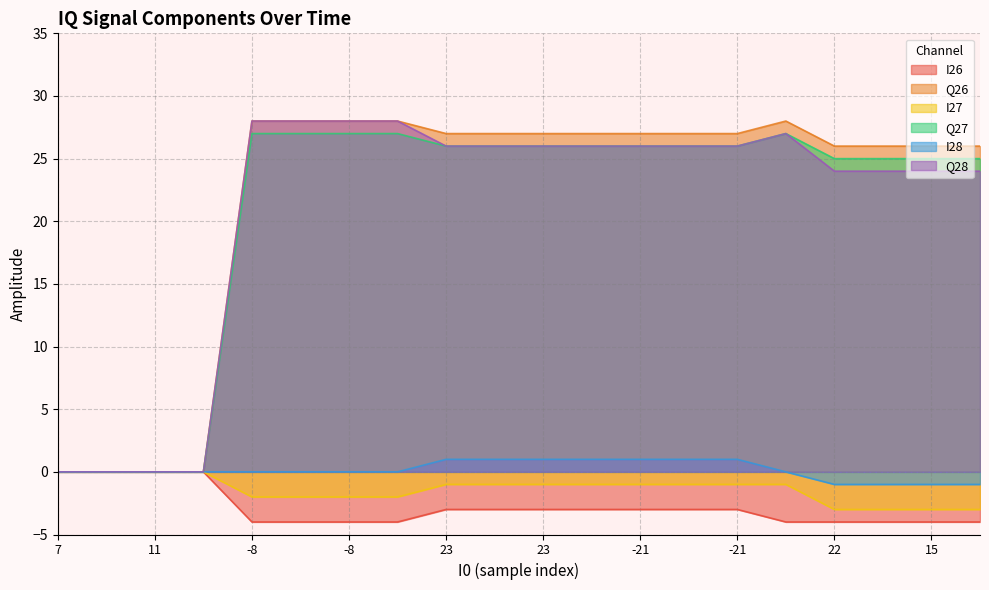

What is the difference between the Q26 values at 23 and -8?

1